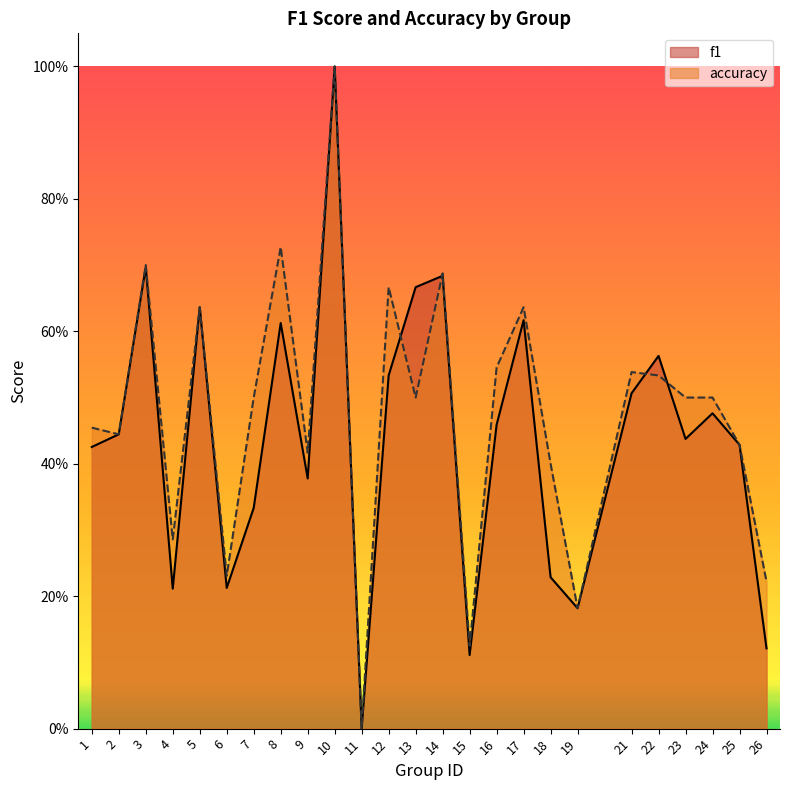

Count the number of categories in the chart.

25